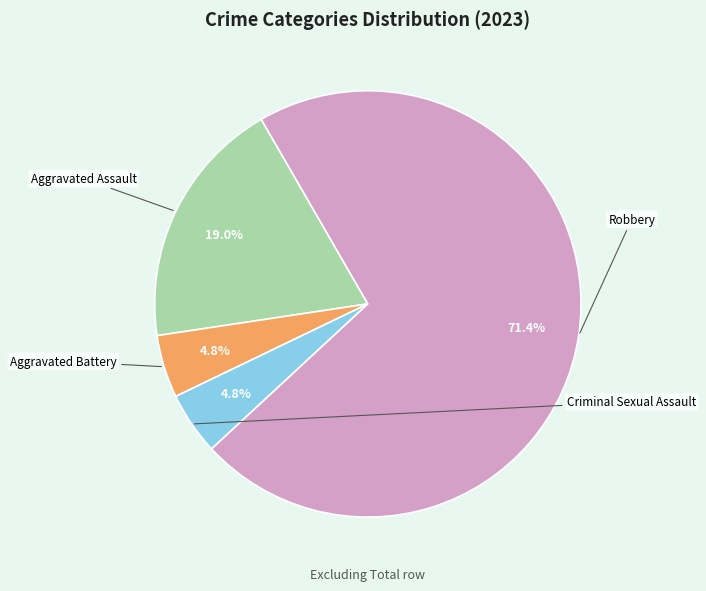

To the nearest percent, what percentage of the pie is Robbery?

71%